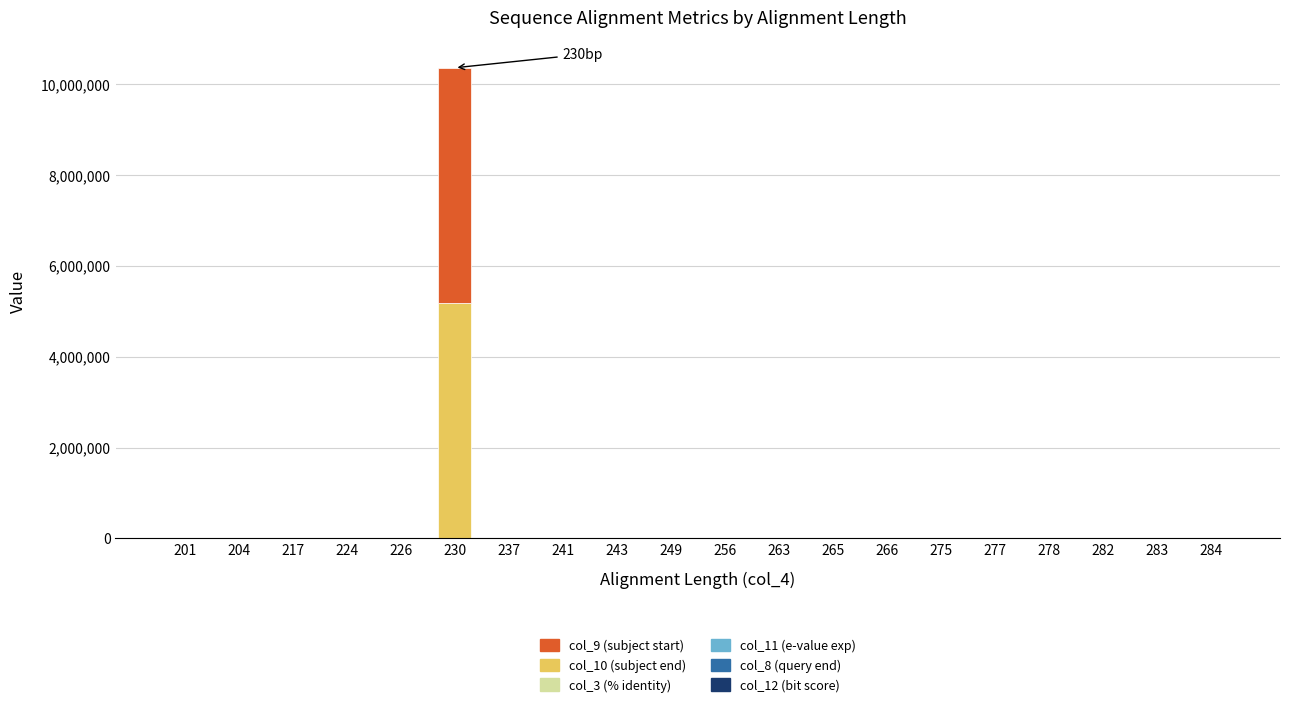

At which category is the sum across all series the highest?

230